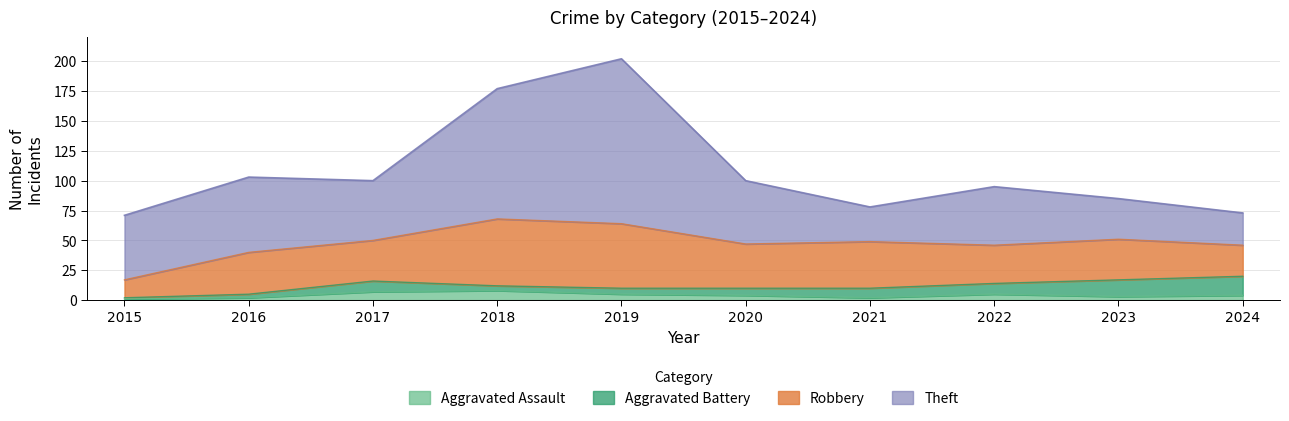

True or false: Aggravated Battery and Robbery intersect in this chart.

False